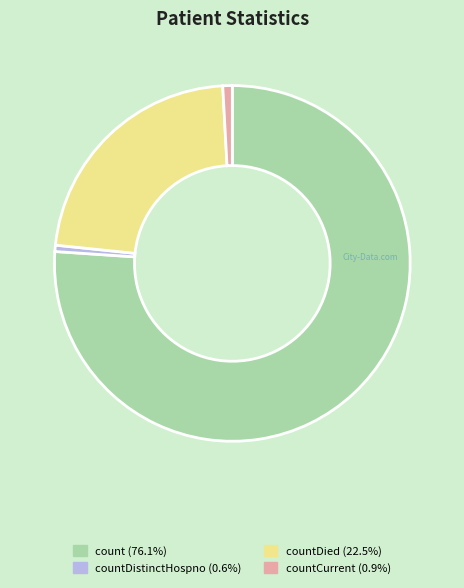

Is there a majority slice in this chart?

Yes